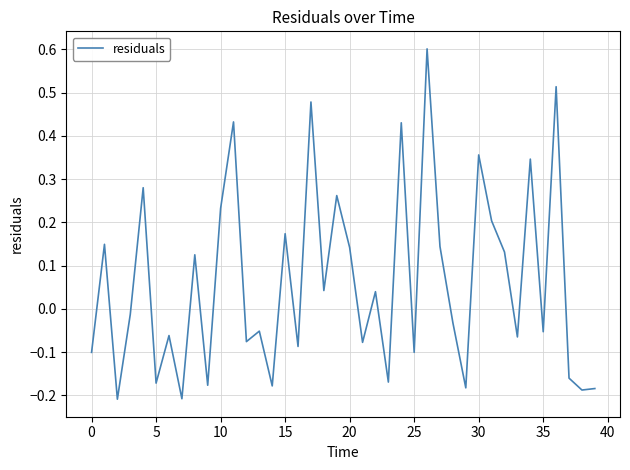

What is the difference between the maximum and minimum values?

0.8